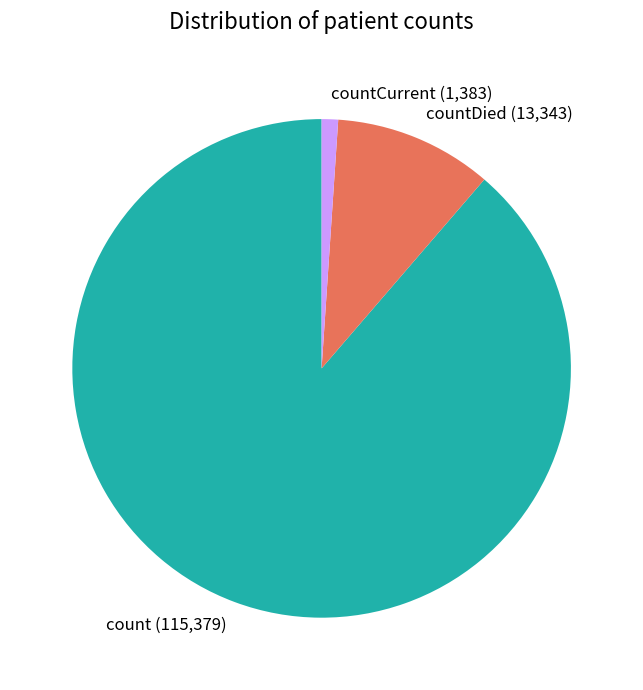

Does any single category account for the majority?

Yes